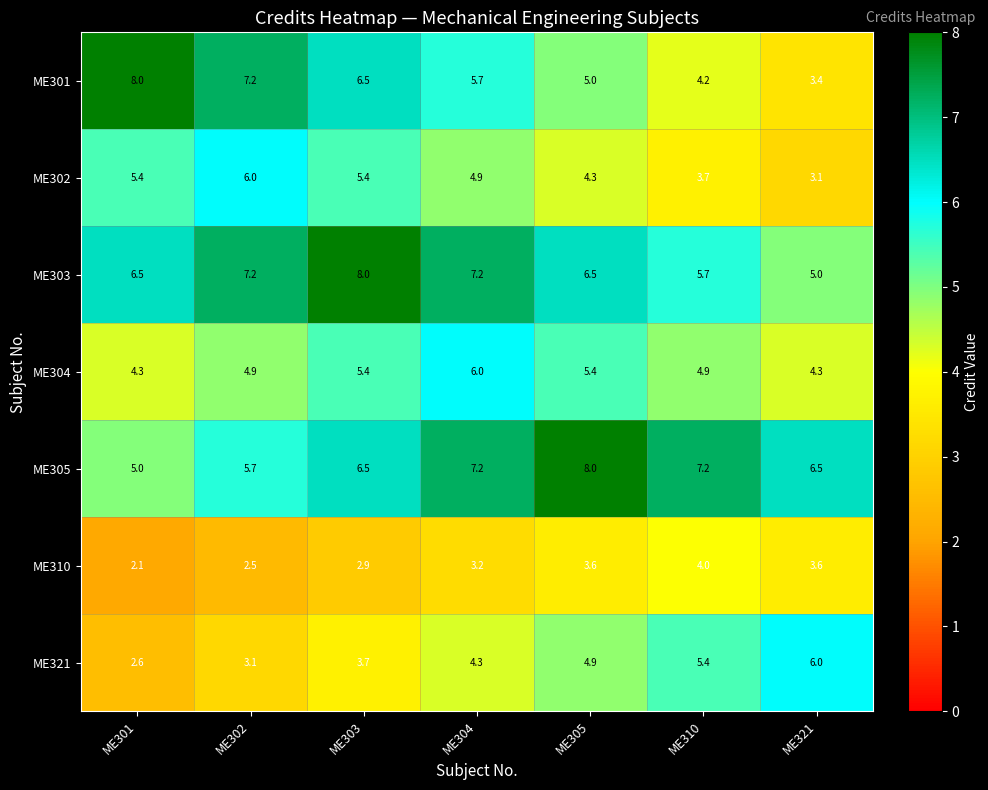

Is it true that ME310 equals 5.3 at ME310?

False